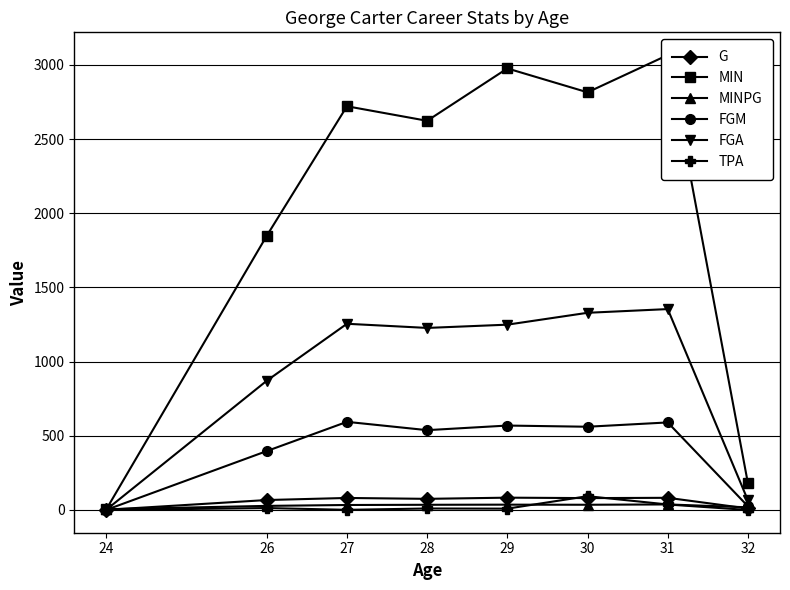

How many lines are shown in the chart?

6